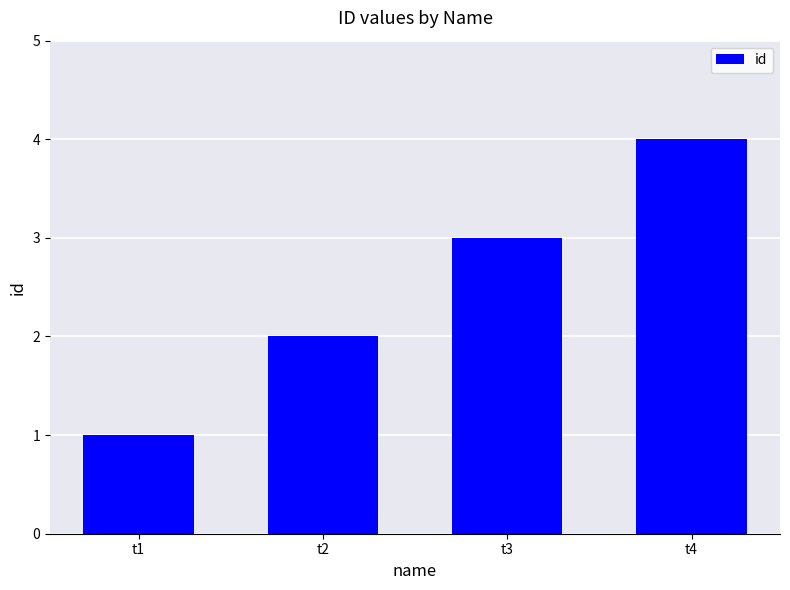

Is it true that the value at t1 is 2?

False